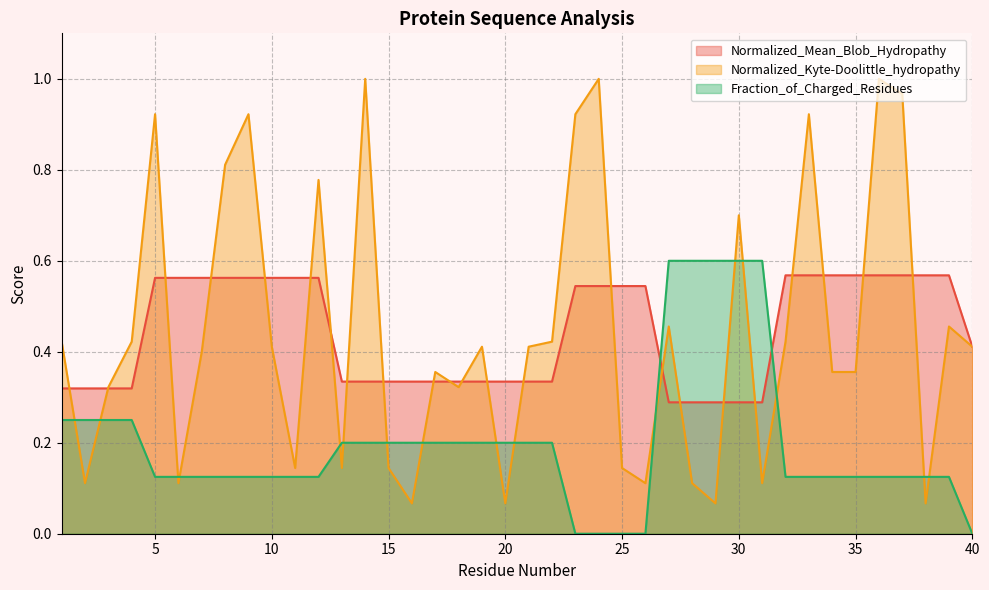

What is the average value of the Fraction_of_Charged_Residues series?

0.2